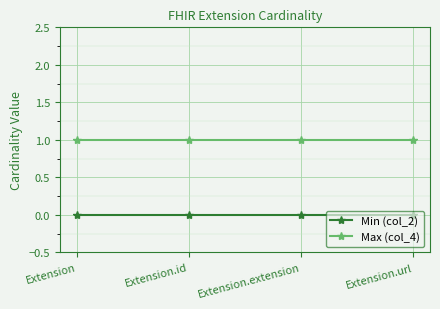

Which series has the largest total across all categories?

Max (col_4)